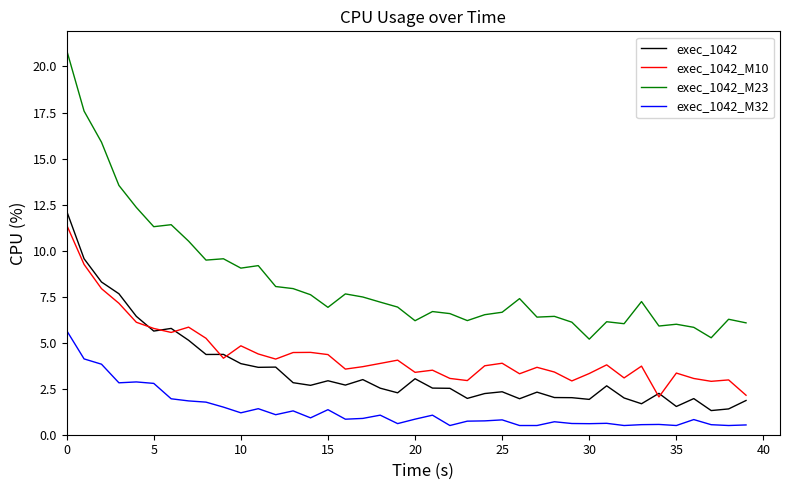

Which series has the largest total across all categories?

exec_1042_M23